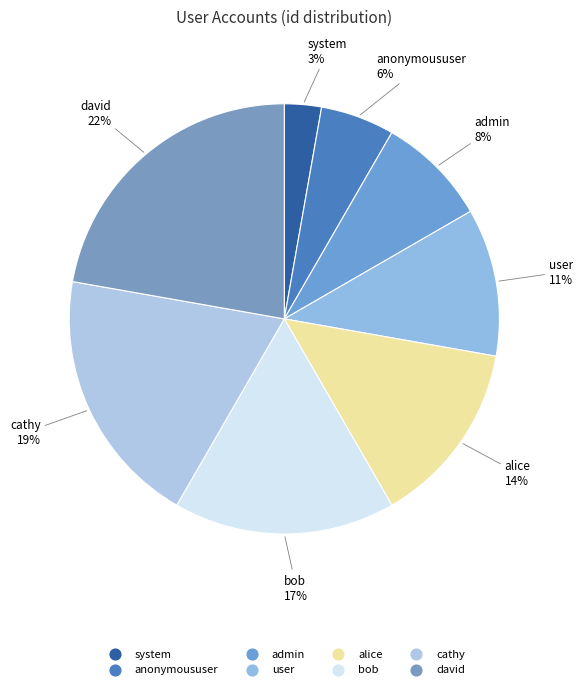

To the nearest percent, what is the combined percentage of bob and cathy?

36%